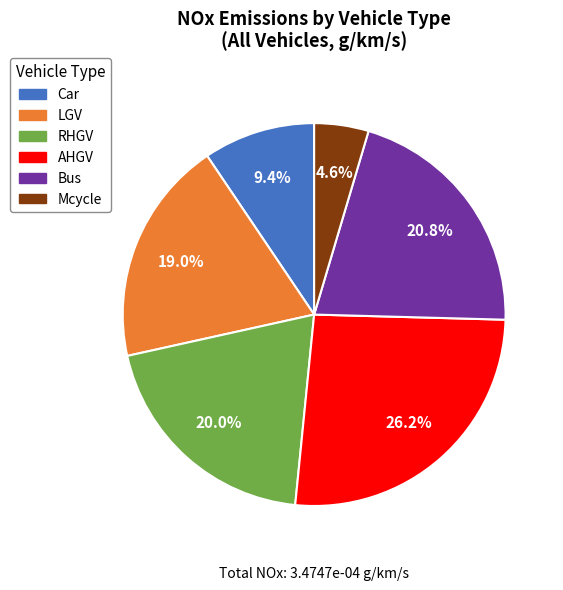

To the nearest percent, what portion does Bus represent?

21%